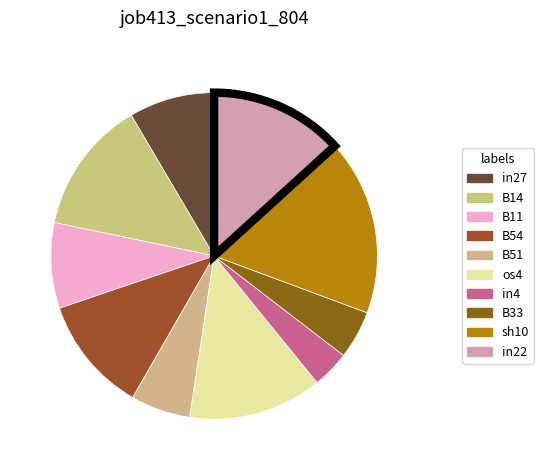

Which slice is the smallest?

in4